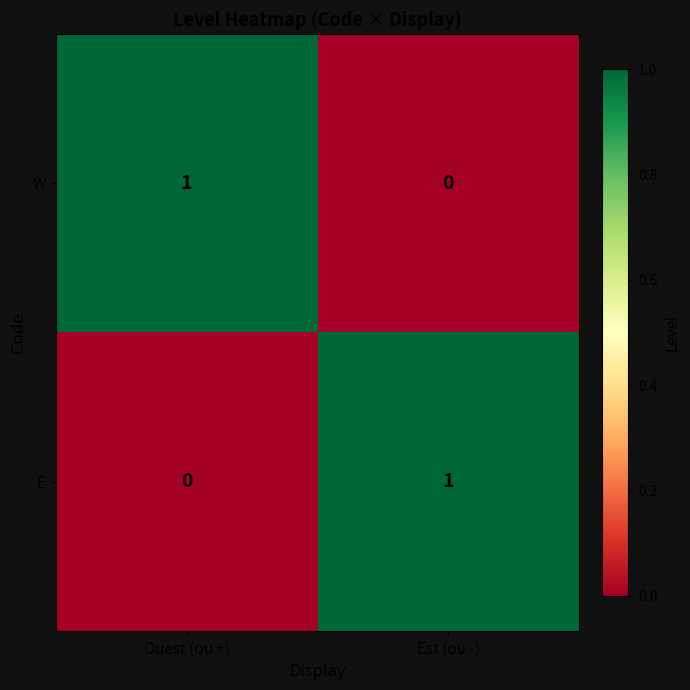

The W series shows 0 at Est (ou -). True or false?

True